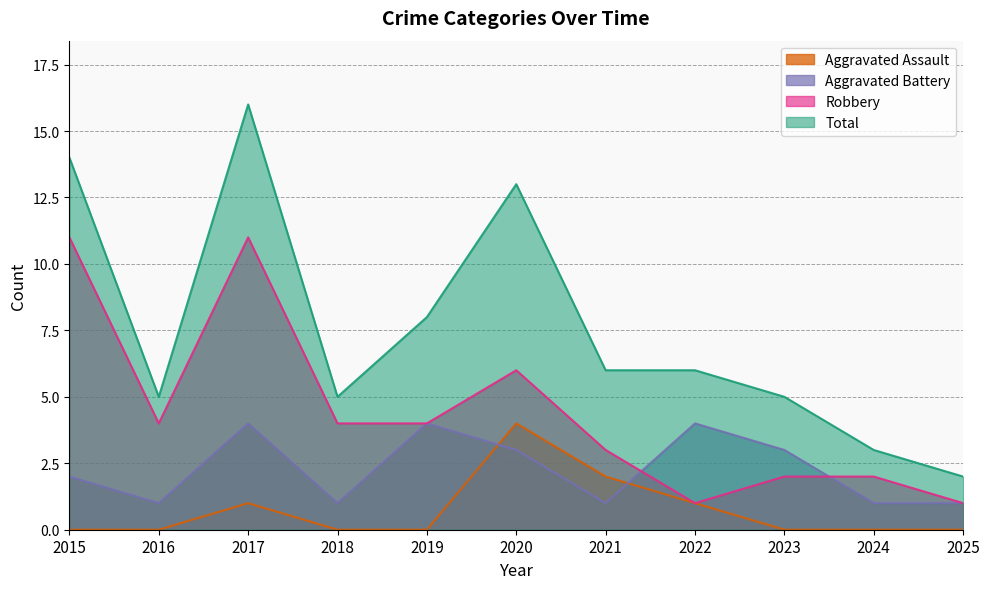

List the series in order of their overall mean, highest first.

Total, Robbery, Aggravated Battery, Aggravated Assault